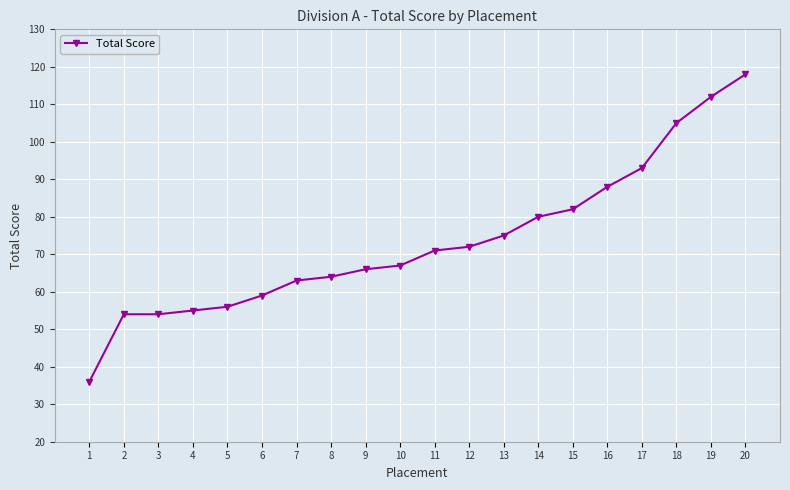

What value does the data have at 18, to the nearest 5?

105